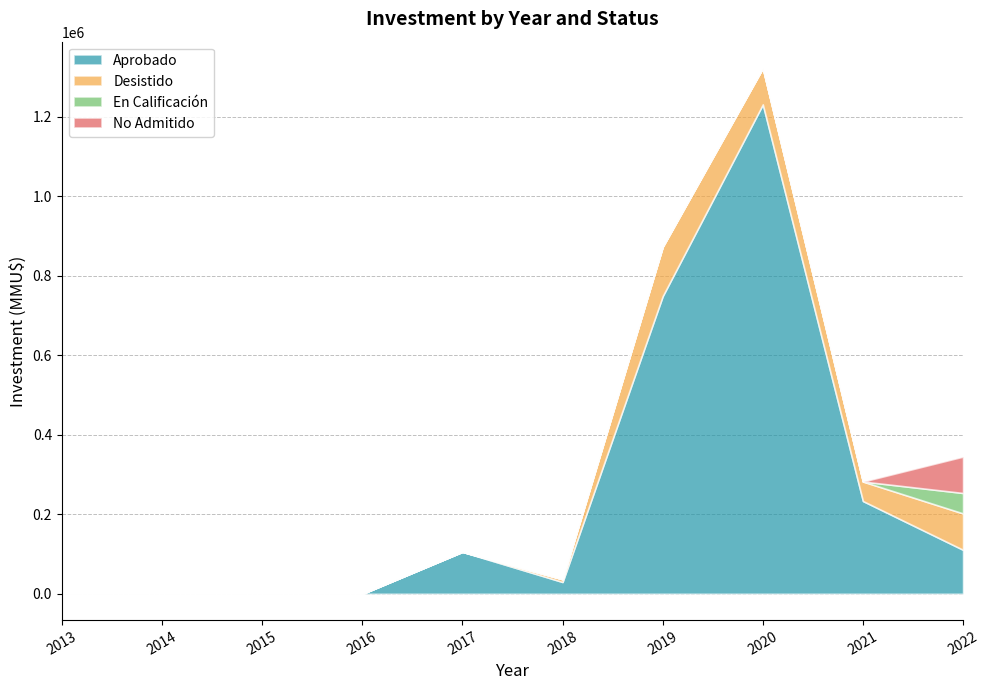

Does the chart have visible grid lines?

Yes